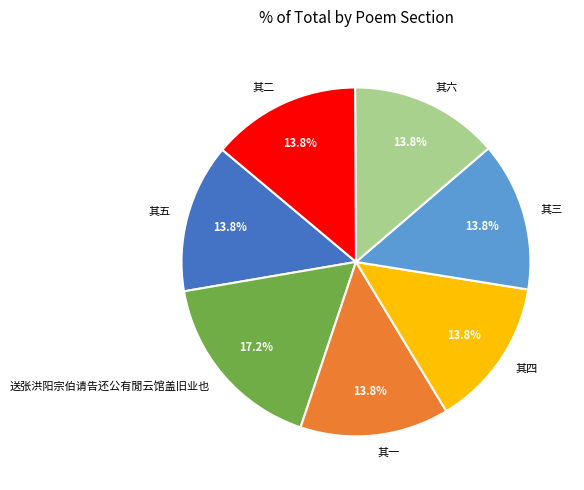

Is the sum of 其六 and 其二 greater than half?

No